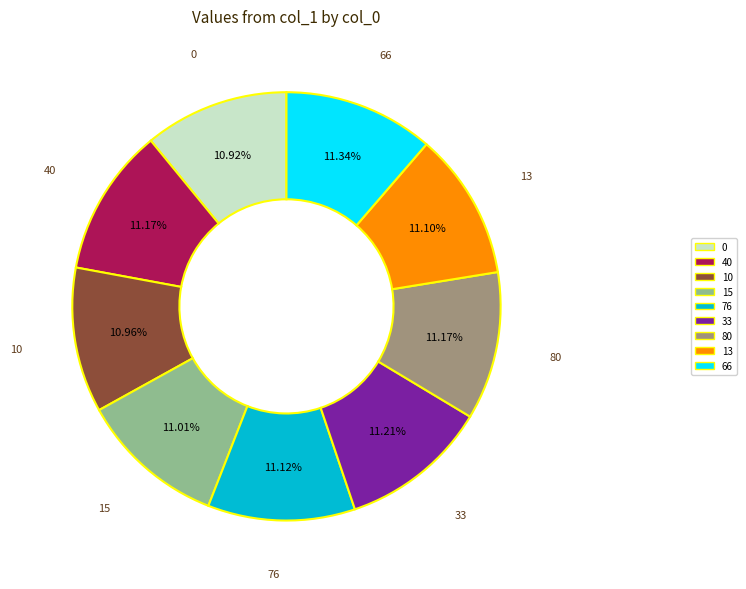

To the nearest percent, what portion does 0 represent?

11%